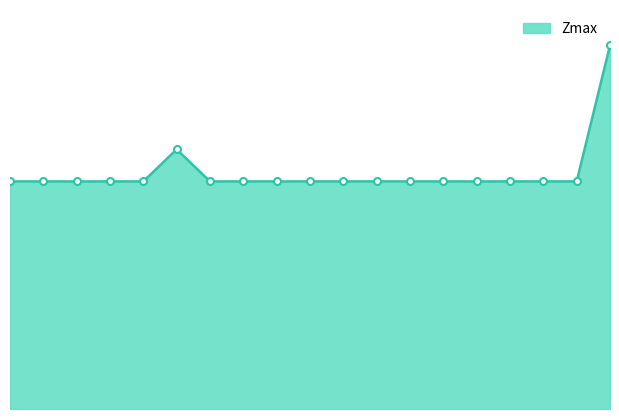

What is the greatest value displayed?

1.6